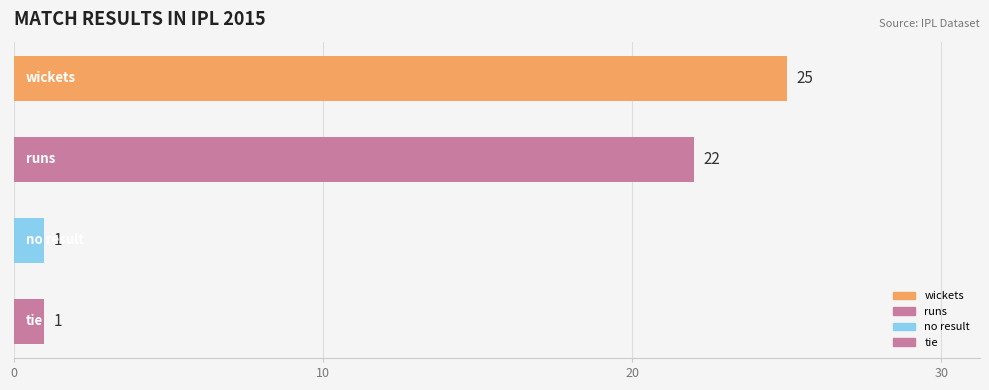

What is the difference between the second highest and second lowest values?

21